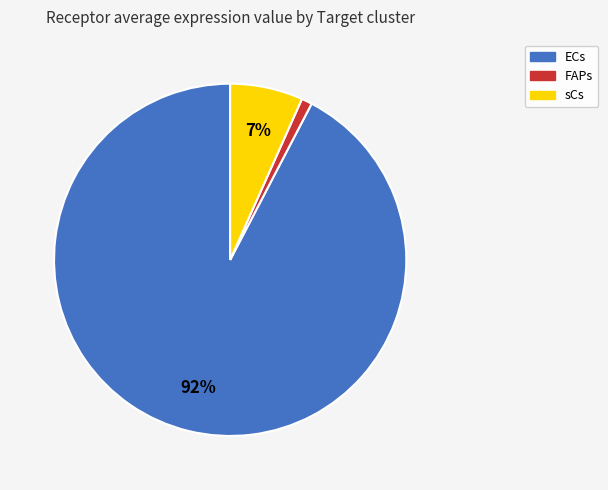

What percentage is the ECs slice, to the nearest percent?

92%